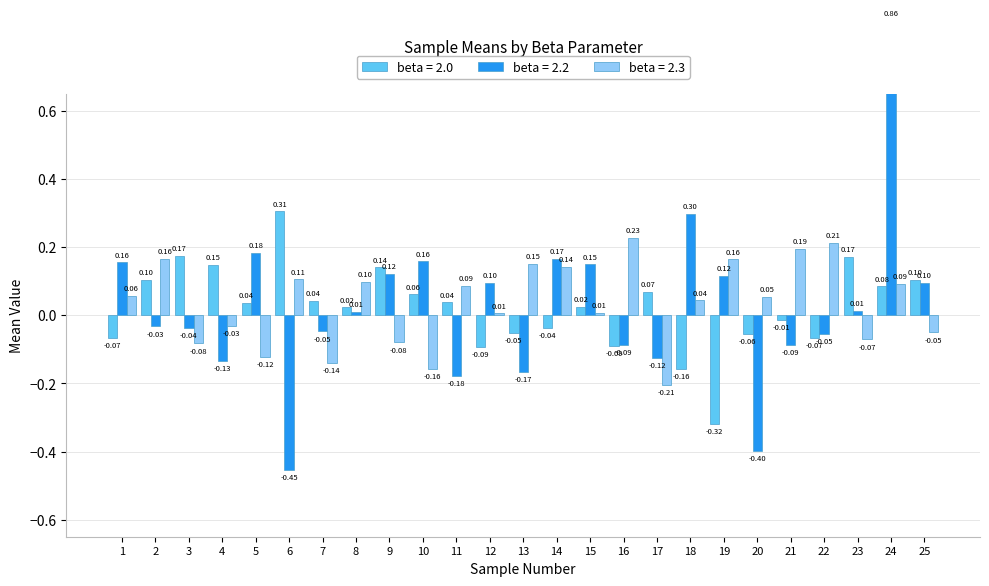

Is it true that beta = 2.2 equals -0.0 at 7?

True